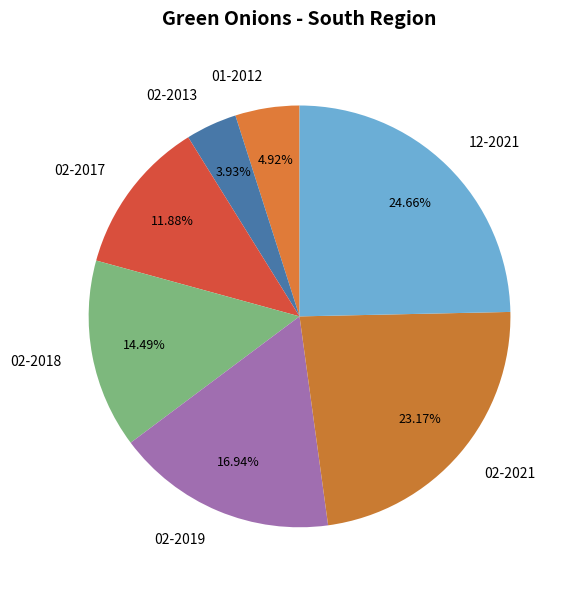

To the nearest percent, what is the average slice percentage?

14%